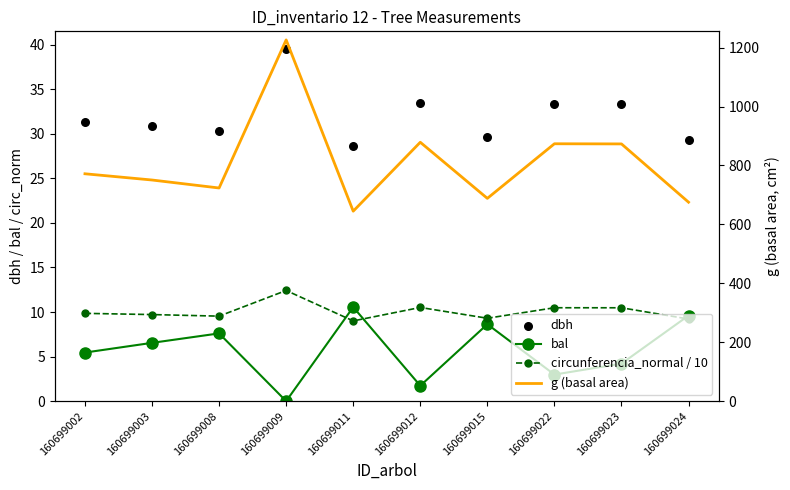

Which series has the largest total across all categories?

g (basal area)